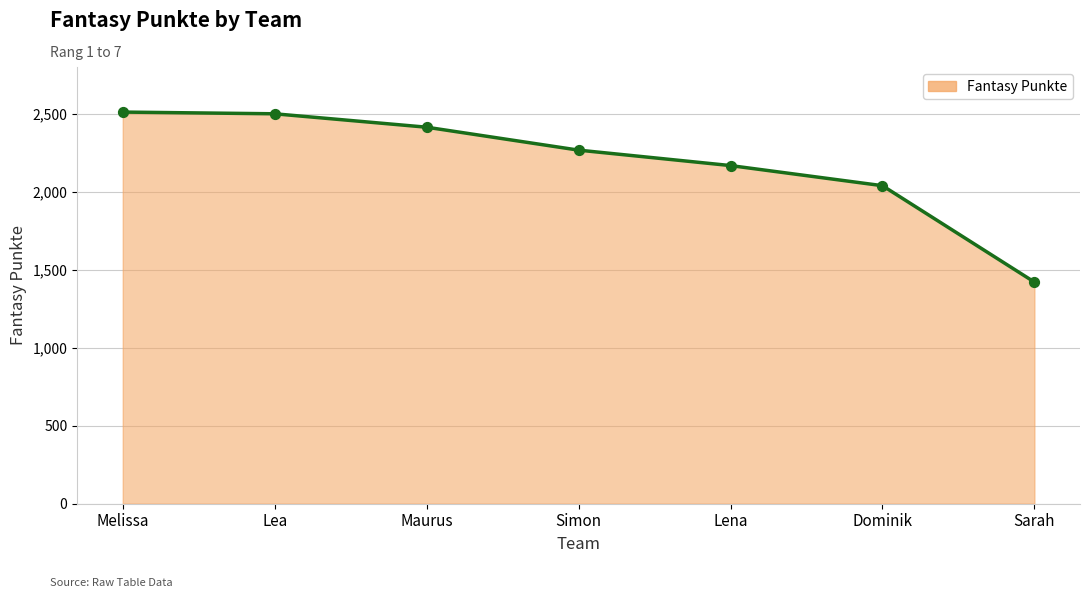

Between Lea and Dominik, which is larger?

Lea